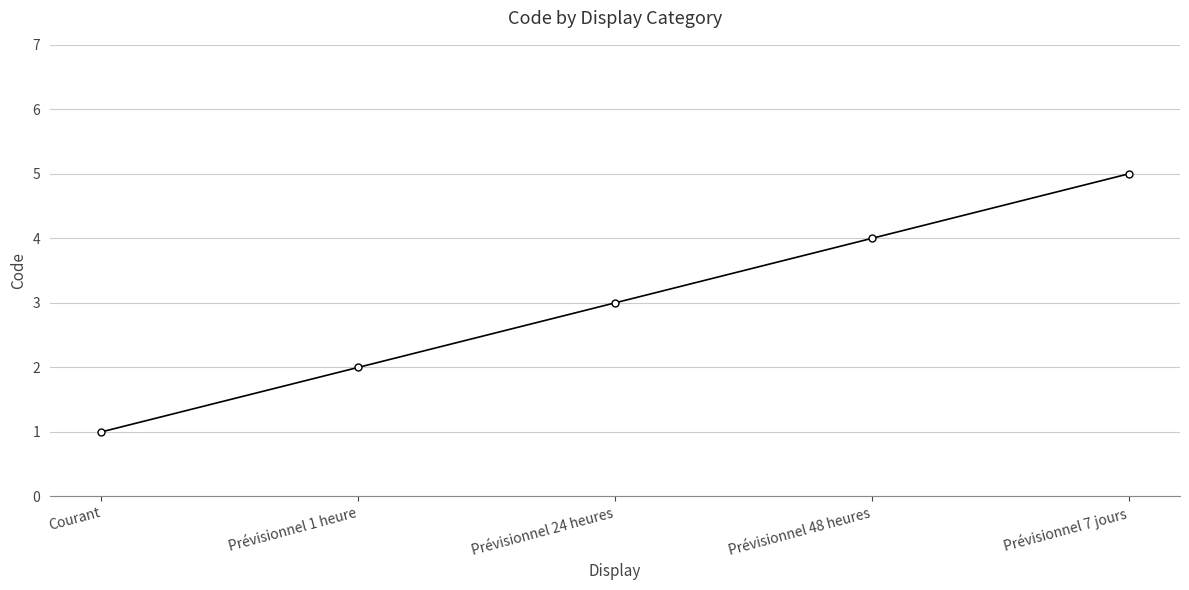

What is the difference between the second highest and minimum values?

3